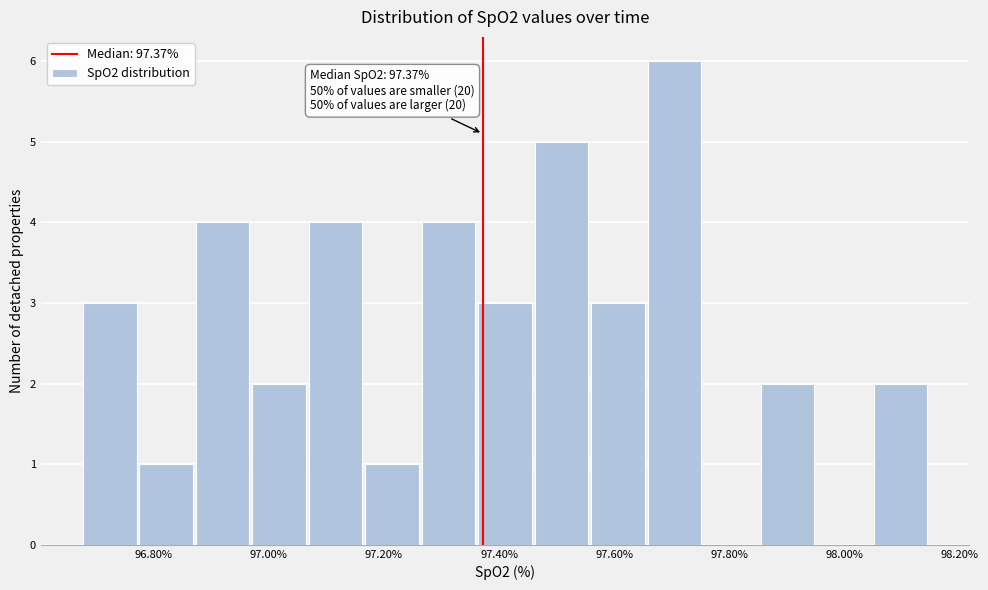

Over which range of the x-axis is the bar tallest?

97.66 to 97.76